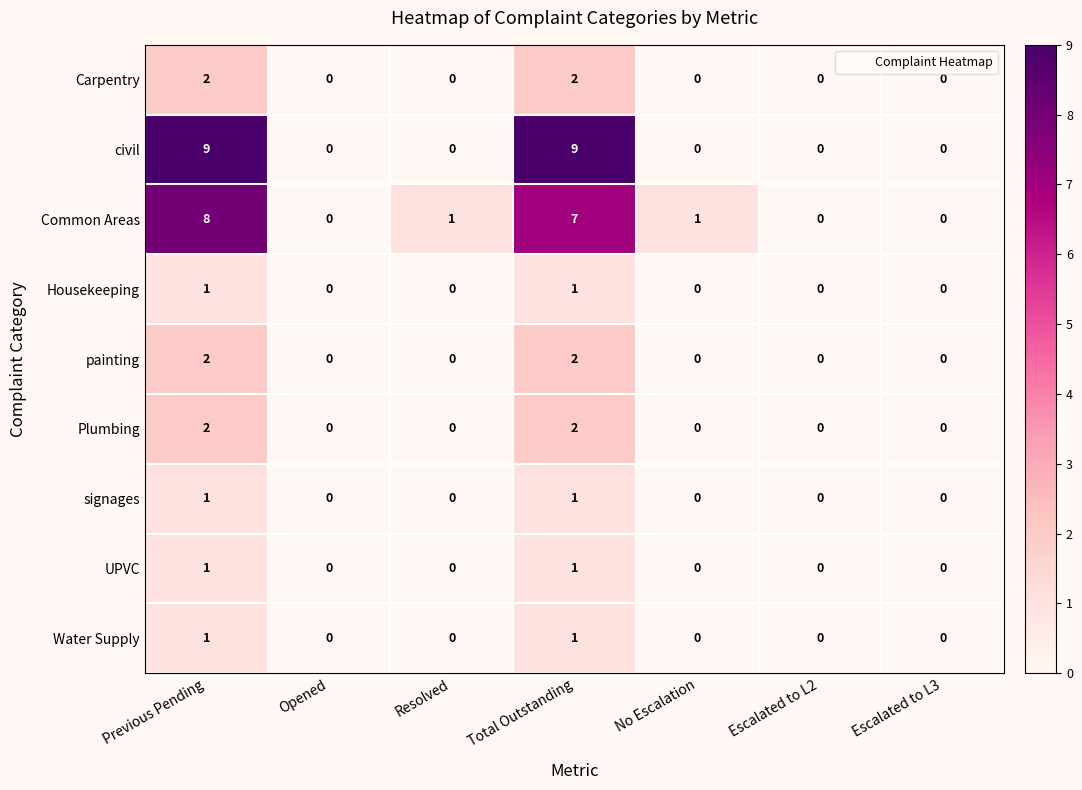

Which series has the widest spread of values?

civil